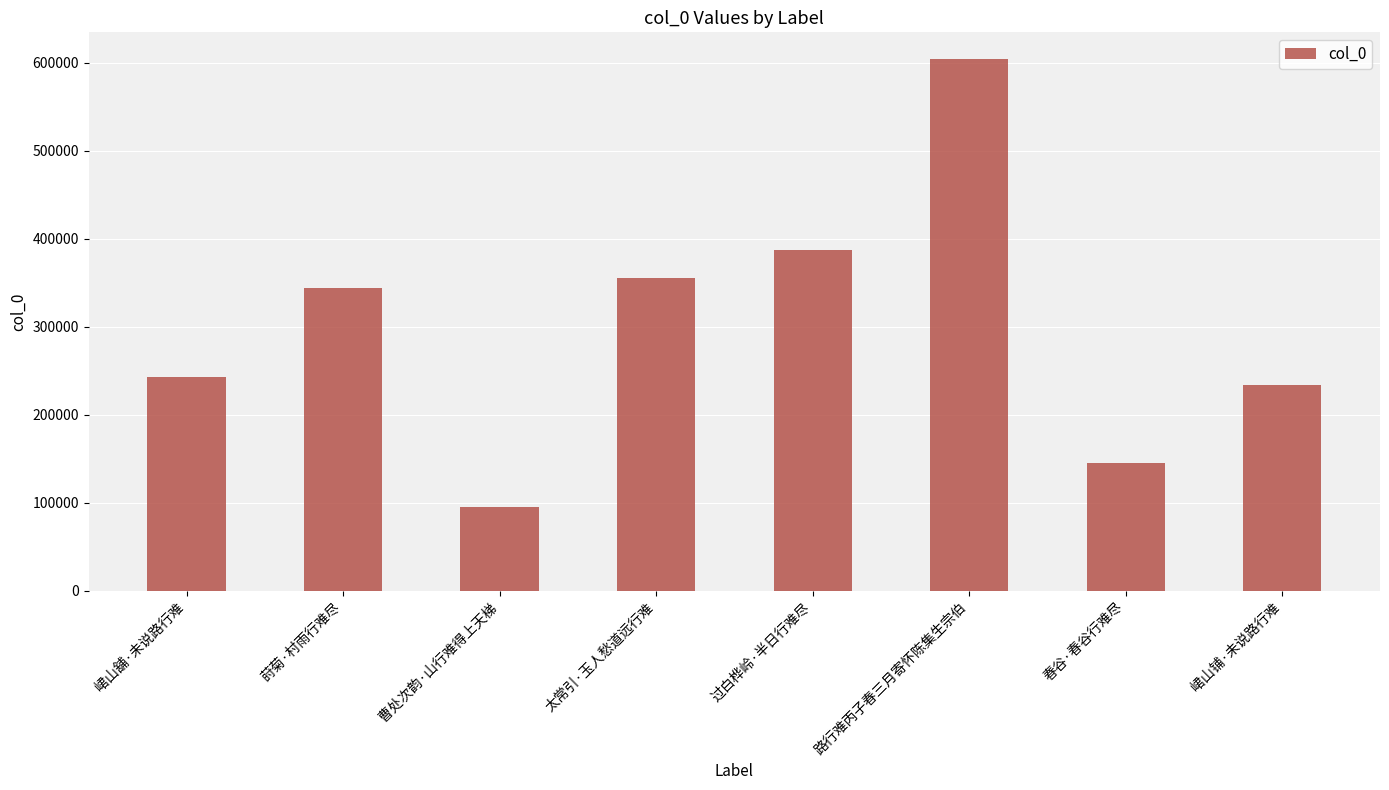

Reading right to left, transcribe all the data shown in this chart.

峮山铺·未说路行难=234258	春谷·春谷行难尽=144740	路行难丙子春三月寄怀陈集生宗伯=604286	过白桦岭·半日行难尽=387352	太常引·玉人愁道远行难=355367	曹处次韵·山行难得上天梯=95233	莳菊·村雨行难尽=344024	峮山舖·未说路行难=242326